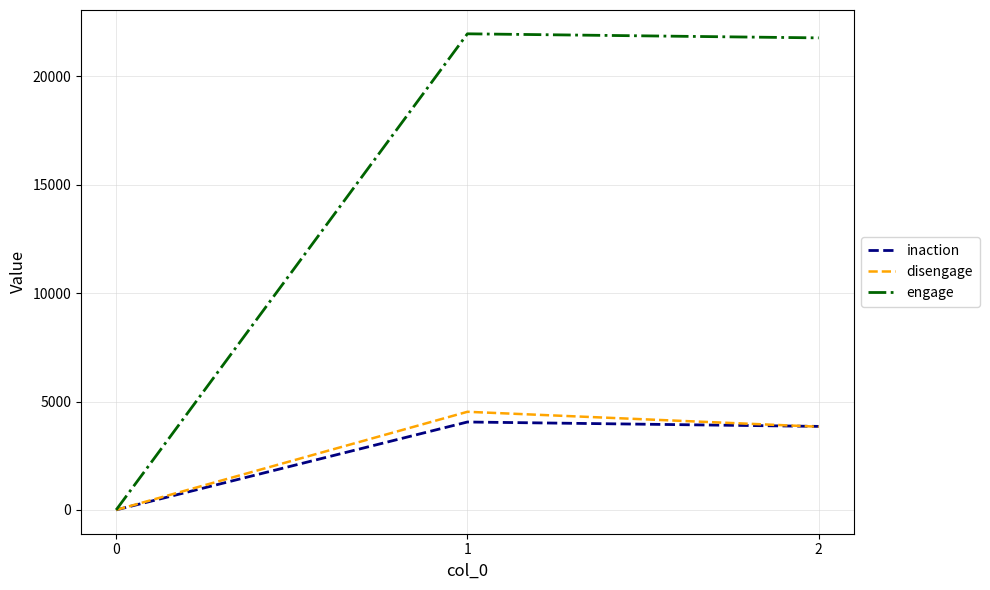

The engage series shows 15354 at 0. True or false?

False